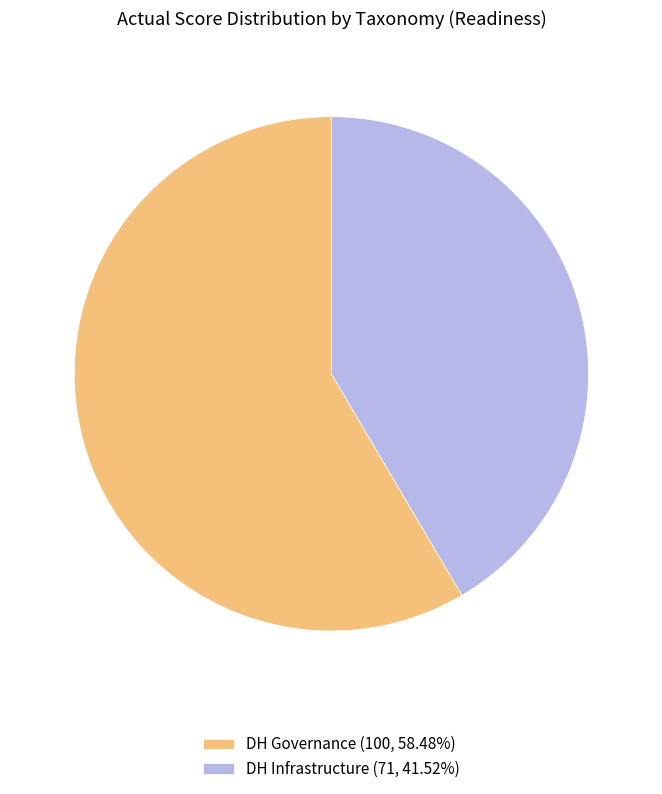

What is the ratio of the value at DH Governance (100, 58.48%) to the value at DH Infrastructure (71, 41.52%)?

1.4